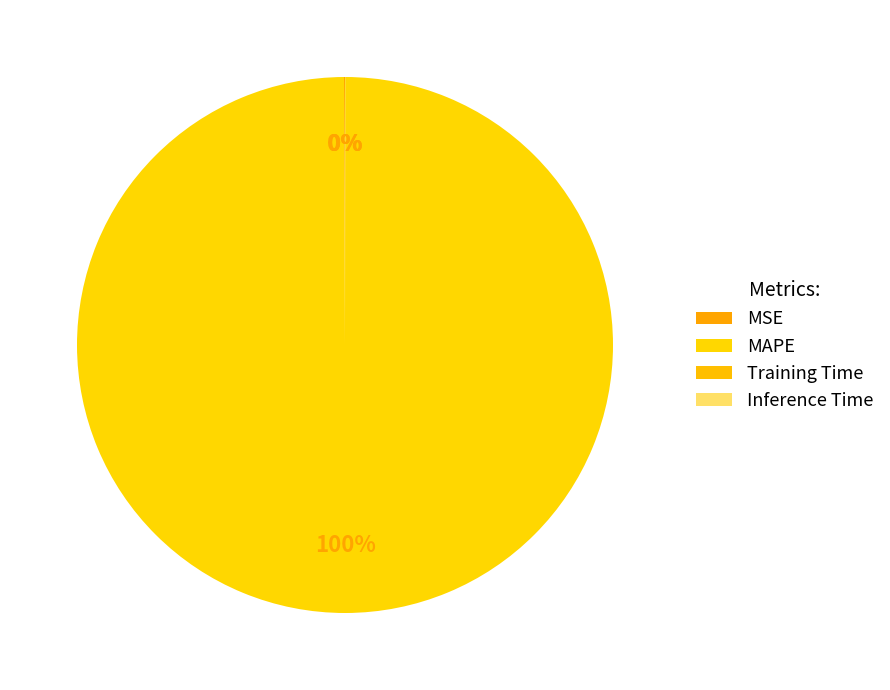

Is it true that MSE is 0% of the pie?

True